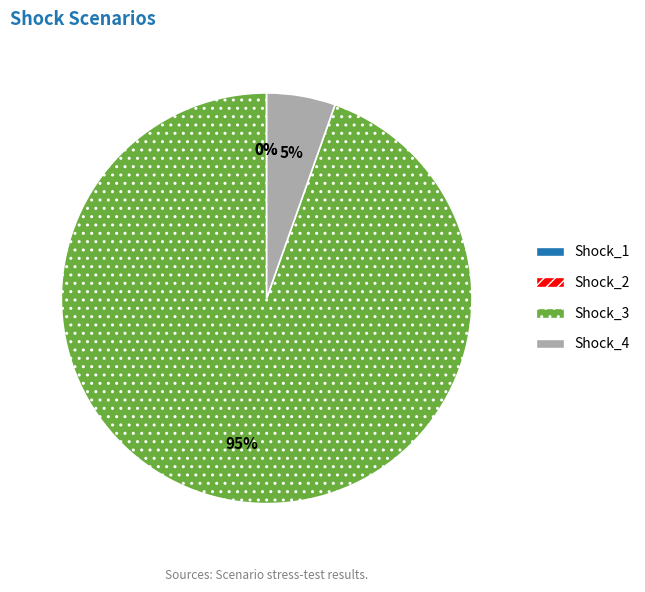

The Shock_3 slice represents 95% of the pie. True or false?

True